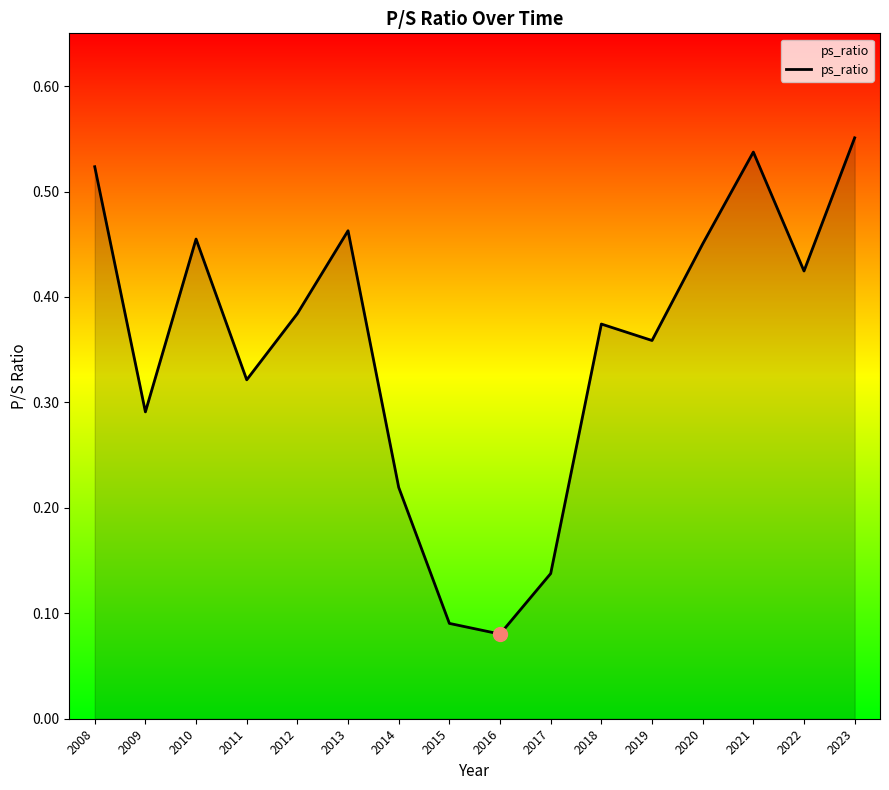

What is the change in value from 2011 to 2015?

-0.2